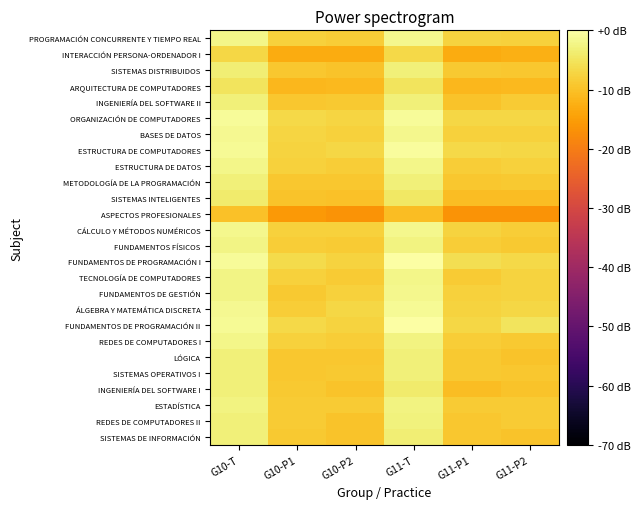

Reading right to left, extract all data points from this chart.

PROGRAMACIÓN CONCURRENTE Y TIEMPO REAL: G11-P2=-7.9	G11-P1=-7.6	G11-T=-1.7	G10-P2=-8.2	G10-P1=-7.9	G10-T=-2.0
INTERACCIÓN PERSONA-ORDENADOR I: G11-P2=-12.4	G11-P1=-13.0	G11-T=-6.7	G10-P2=-13.0	G10-P1=-13.0	G10-T=-7.0
SISTEMAS DISTRIBUIDOS: G11-P2=-9.3	G11-P1=-8.9	G11-T=-3.1	G10-P2=-9.7	G10-P1=-9.3	G10-T=-3.5
ARQUITECTURA DE COMPUTADORES: G11-P2=-10.9	G11-P1=-11.4	G11-T=-5.2	G10-P2=-10.9	G10-P1=-11.4	G10-T=-5.2
INGENIERÍA DEL SOFTWARE II: G11-P2=-8.6	G11-P1=-9.7	G11-T=-3.1	G10-P2=-8.9	G10-P1=-9.3	G10-T=-3.1
ORGANIZACIÓN DE COMPUTADORES: G11-P2=-7.0	G11-P1=-7.0	G11-T=-1.0	G10-P2=-7.3	G10-P1=-6.7	G10-T=-1.0
BASES DE DATOS: G11-P2=-7.9	G11-P1=-7.9	G11-T=-1.9	G10-P2=-7.9	G10-P1=-7.3	G10-T=-1.6
ESTRUCTURA DE COMPUTADORES: G11-P2=-7.0	G11-P1=-6.7	G11-T=-0.8	G10-P2=-7.0	G10-P1=-7.6	G10-T=-1.3
ESTRUCTURA DE DATOS: G11-P2=-7.9	G11-P1=-8.2	G11-T=-2.0	G10-P2=-8.2	G10-P1=-7.9	G10-T=-2.0
METODOLOGÍA DE LA PROGRAMACIÓN: G11-P2=-8.9	G11-P1=-9.3	G11-T=-3.1	G10-P2=-9.3	G10-P1=-9.3	G10-T=-3.3
SISTEMAS INTELIGENTES: G11-P2=-10.5	G11-P1=-10.5	G11-T=-4.5	G10-P2=-10.1	G10-P1=-9.7	G10-T=-3.9
ASPECTOS PROFESIONALES: G11-P2=-16.5	G11-P1=-16.5	G11-T=-10.5	G10-P2=-16.5	G10-P1=-15.7	G10-T=-10.1
CÁLCULO Y MÉTODOS NUMÉRICOS: G11-P2=-8.2	G11-P1=-7.6	G11-T=-1.9	G10-P2=-7.9	G10-P1=-7.9	G10-T=-1.9
FUNDAMENTOS FÍSICOS: G11-P2=-8.9	G11-P1=-8.2	G11-T=-2.5	G10-P2=-8.6	G10-P1=-8.2	G10-T=-2.4
FUNDAMENTOS DE PROGRAMACIÓN I: G11-P2=-6.7	G11-P1=-5.9	G11-T=-0.3	G10-P2=-7.6	G10-P1=-6.4	G10-T=-1.0
TECNOLOGÍA DE COMPUTADORES: G11-P2=-7.6	G11-P1=-8.6	G11-T=-2.0	G10-P2=-8.6	G10-P1=-7.9	G10-T=-2.2
FUNDAMENTOS DE GESTIÓN: G11-P2=-7.6	G11-P1=-7.9	G11-T=-1.7	G10-P2=-7.9	G10-P1=-8.9	G10-T=-2.4
ÁLGEBRA Y MATEMÁTICA DISCRETA: G11-P2=-7.0	G11-P1=-7.6	G11-T=-1.3	G10-P2=-7.0	G10-P1=-8.2	G10-T=-1.6
FUNDAMENTOS DE PROGRAMACIÓN II: G11-P2=-5.2	G11-P1=-7.0	G11-T=0.0	G10-P2=-7.6	G10-P1=-6.7	G10-T=-1.1
REDES DE COMPUTADORES I: G11-P2=-8.9	G11-P1=-8.2	G11-T=-2.5	G10-P2=-8.2	G10-P1=-7.9	G10-T=-2.0
LÓGICA: G11-P2=-9.7	G11-P1=-8.9	G11-T=-3.3	G10-P2=-9.3	G10-P1=-9.3	G10-T=-3.3
SISTEMAS OPERATIVOS I: G11-P2=-9.3	G11-P1=-8.9	G11-T=-3.1	G10-P2=-8.9	G10-P1=-9.3	G10-T=-3.1
INGENIERÍA DEL SOFTWARE I: G11-P2=-9.7	G11-P1=-10.5	G11-T=-4.1	G10-P2=-9.7	G10-P1=-8.9	G10-T=-3.3
ESTADÍSTICA: G11-P2=-8.6	G11-P1=-8.6	G11-T=-2.5	G10-P2=-8.6	G10-P1=-8.6	G10-T=-2.5
REDES DE COMPUTADORES II: G11-P2=-8.6	G11-P1=-9.3	G11-T=-2.9	G10-P2=-9.7	G10-P1=-8.6	G10-T=-3.1
SISTEMAS DE INFORMACIÓN: G11-P2=-9.7	G11-P1=-9.3	G11-T=-3.5	G10-P2=-9.7	G10-P1=-8.9	G10-T=-3.3